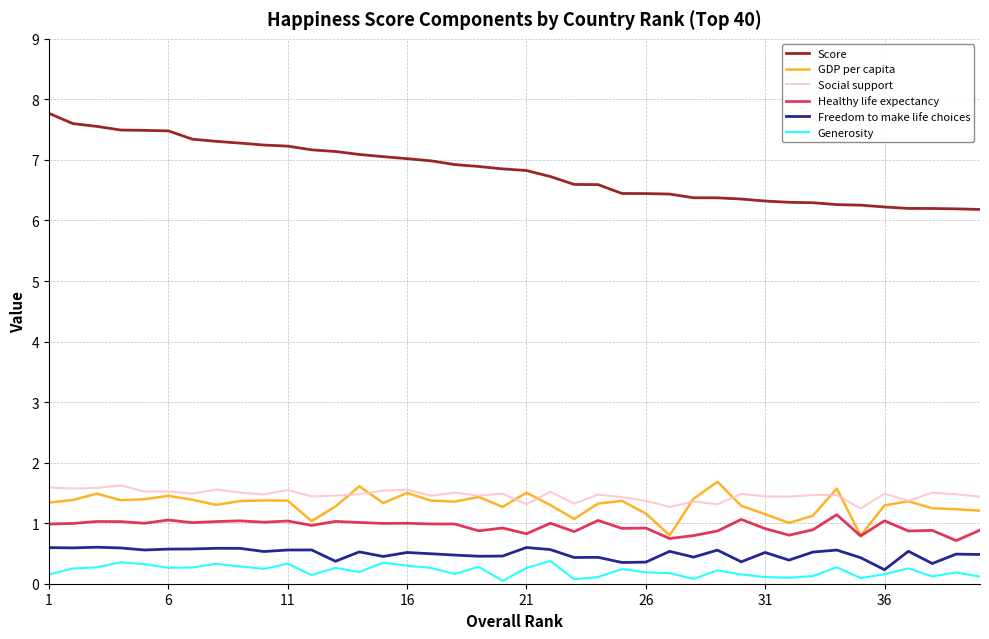

True or false: Social support and Freedom to make life choices cross at least once.

False